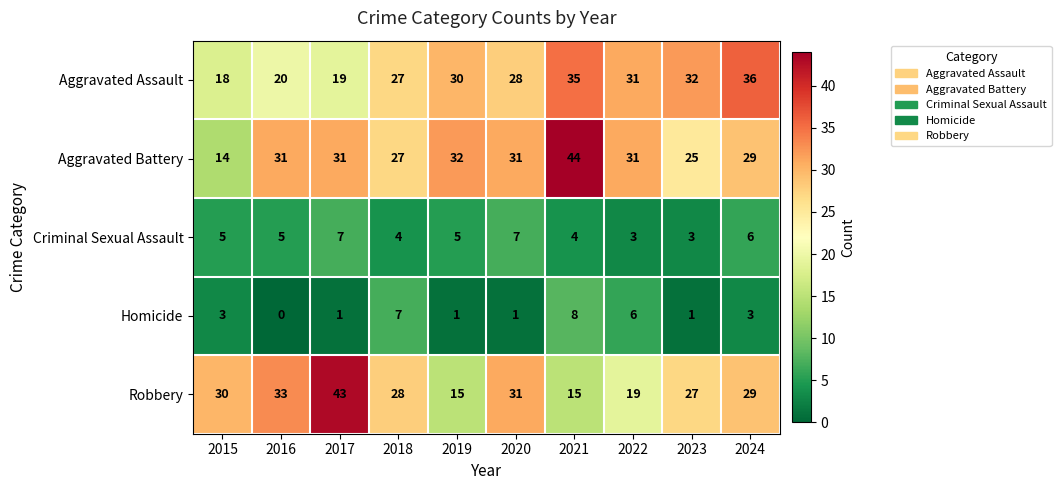

At which category is the sum across all series the highest?

2021